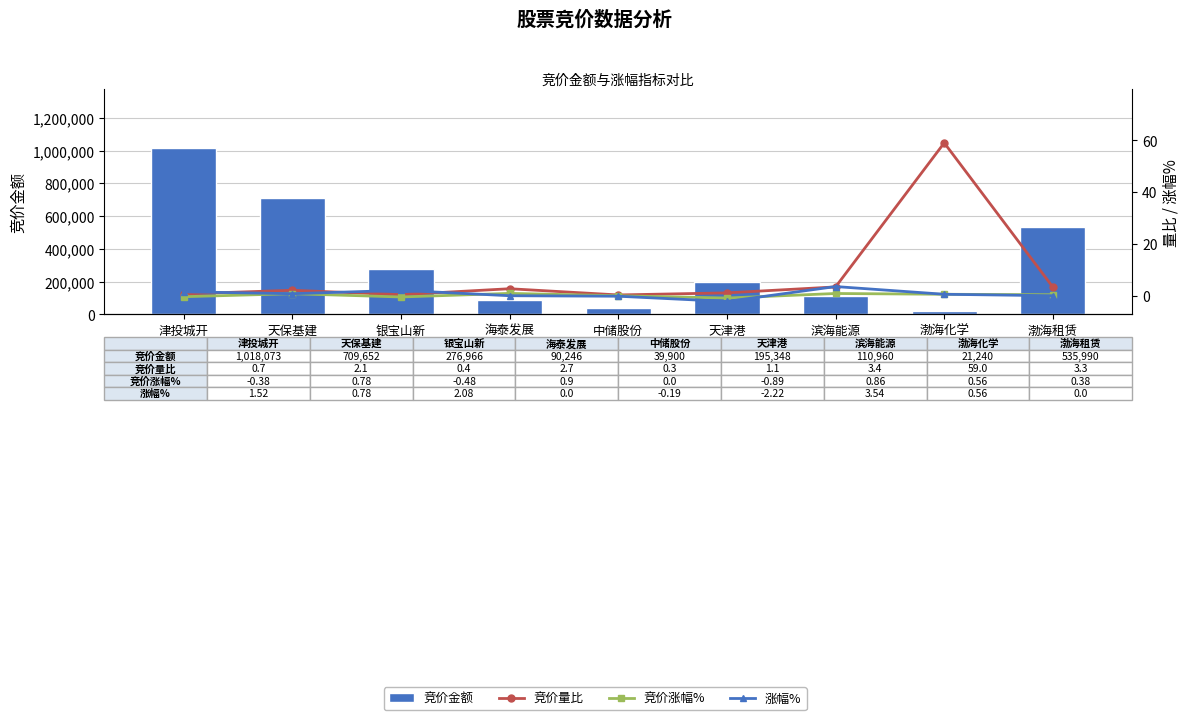

Which category has the lowest value across all series?

天津港